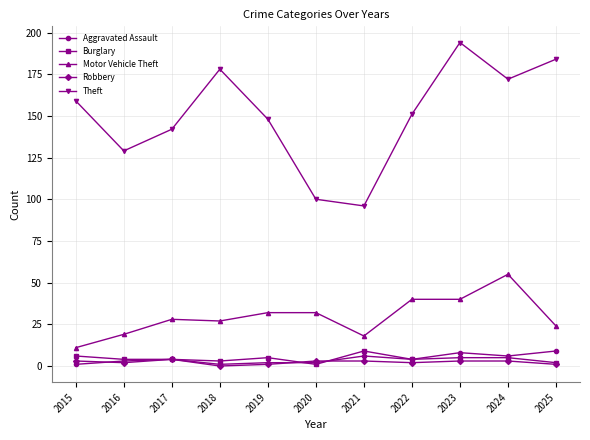

Reading left to right, transcribe all the data shown in this chart.

Aggravated Assault: 1	3	4	1	2	2	6	4	8	6	9
Burglary: 6	4	4	3	5	1	9	4	5	5	2
Motor Vehicle Theft: 11	19	28	27	32	32	18	40	40	55	24
Robbery: 3	2	4	0	1	3	3	2	3	3	1
Theft: 159	129	142	178	148	100	96	151	194	172	184